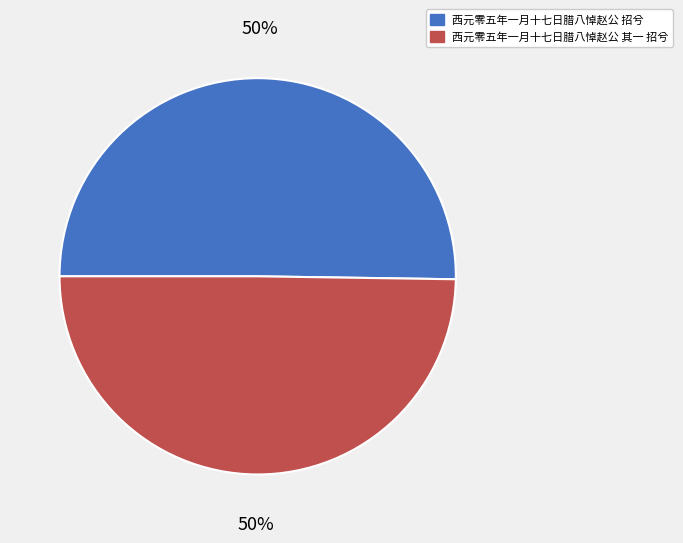

Do 西元零五年一月十七日腊八悼赵公 招兮 and 西元零五年一月十七日腊八悼赵公 其一 招兮 together represent more than half of the pie?

Yes